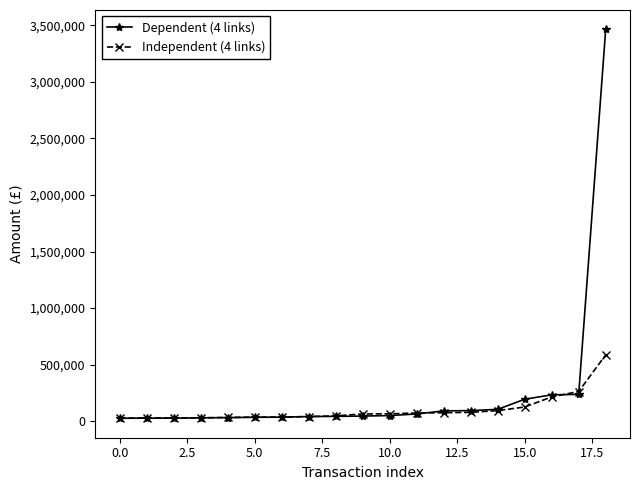

At how many categories does at least one series exceed 2123804?

1